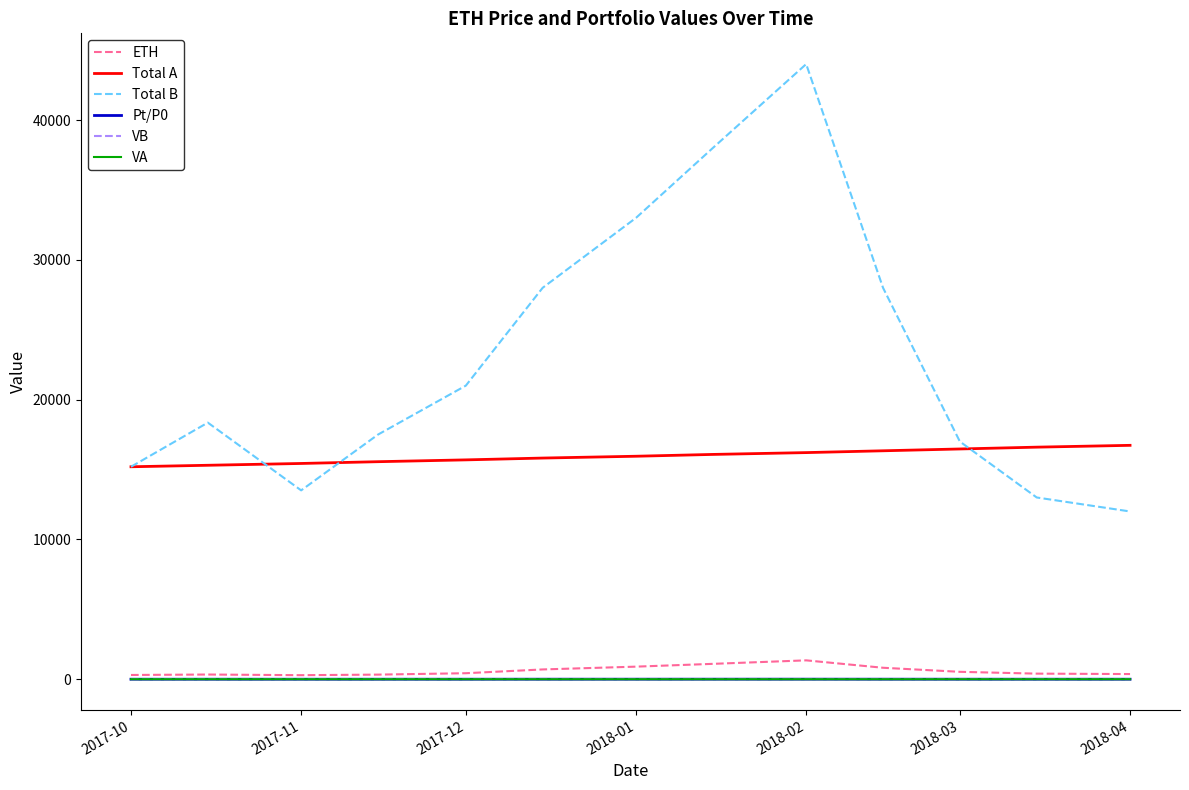

Which series has the largest range (max minus min)?

Total B